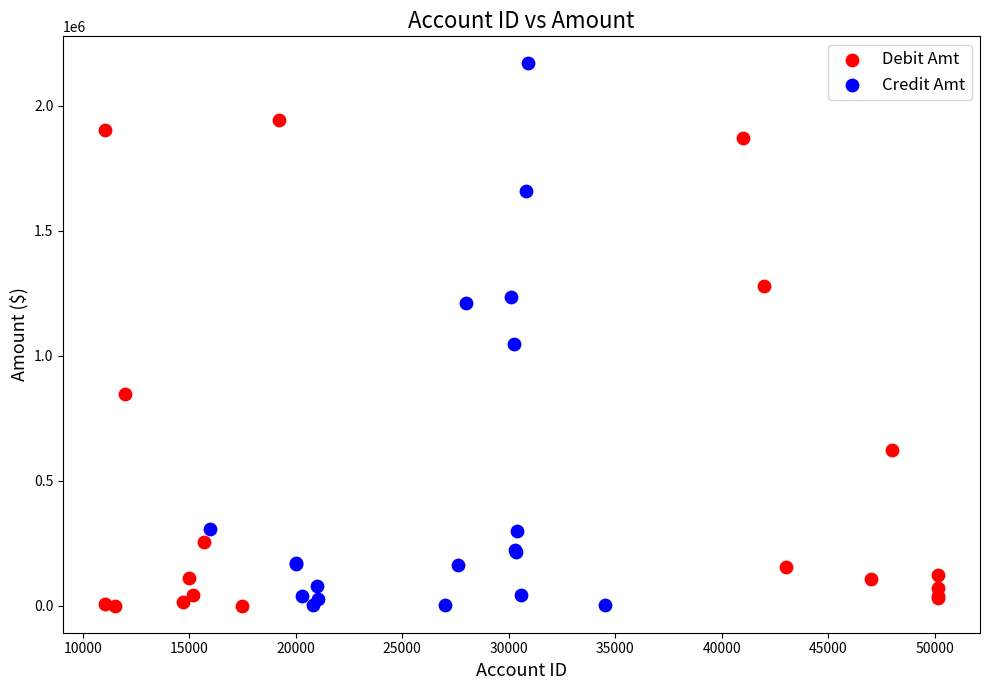

Which series has the widest spread of Y values?

Credit Amt